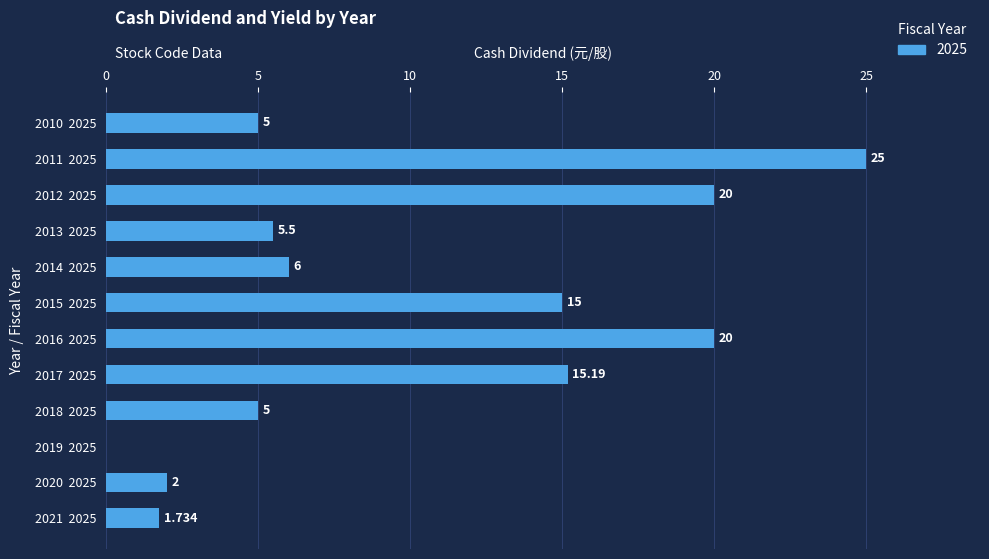

Are the bars grouped side by side (vs. stacked)?

No